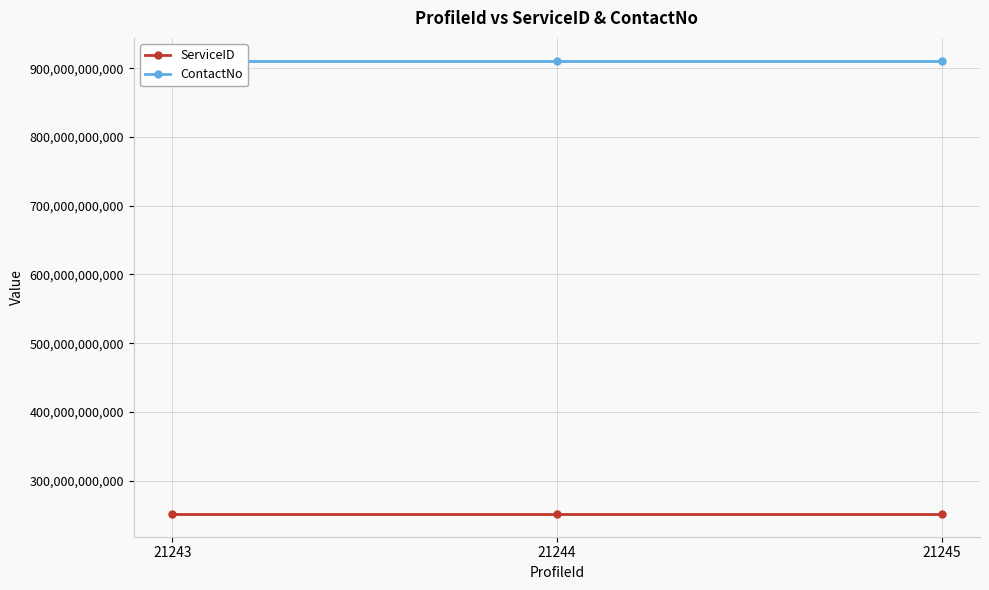

What value does the ContactNo series have at 21244?

911234567890